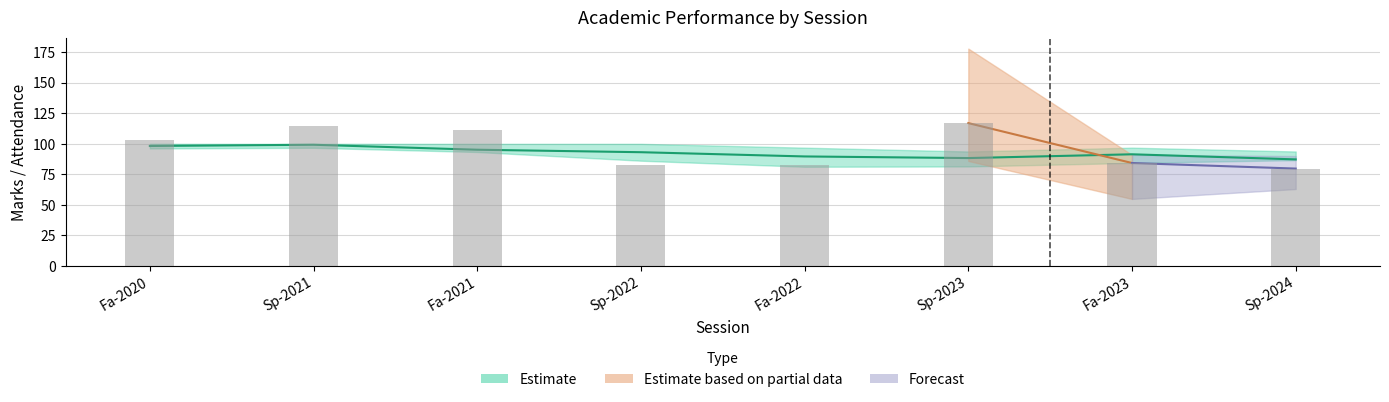

Is the value of Attendance_upper at Sp-2022 greater than the value of Attendance_mean at Sp-2023?

Yes